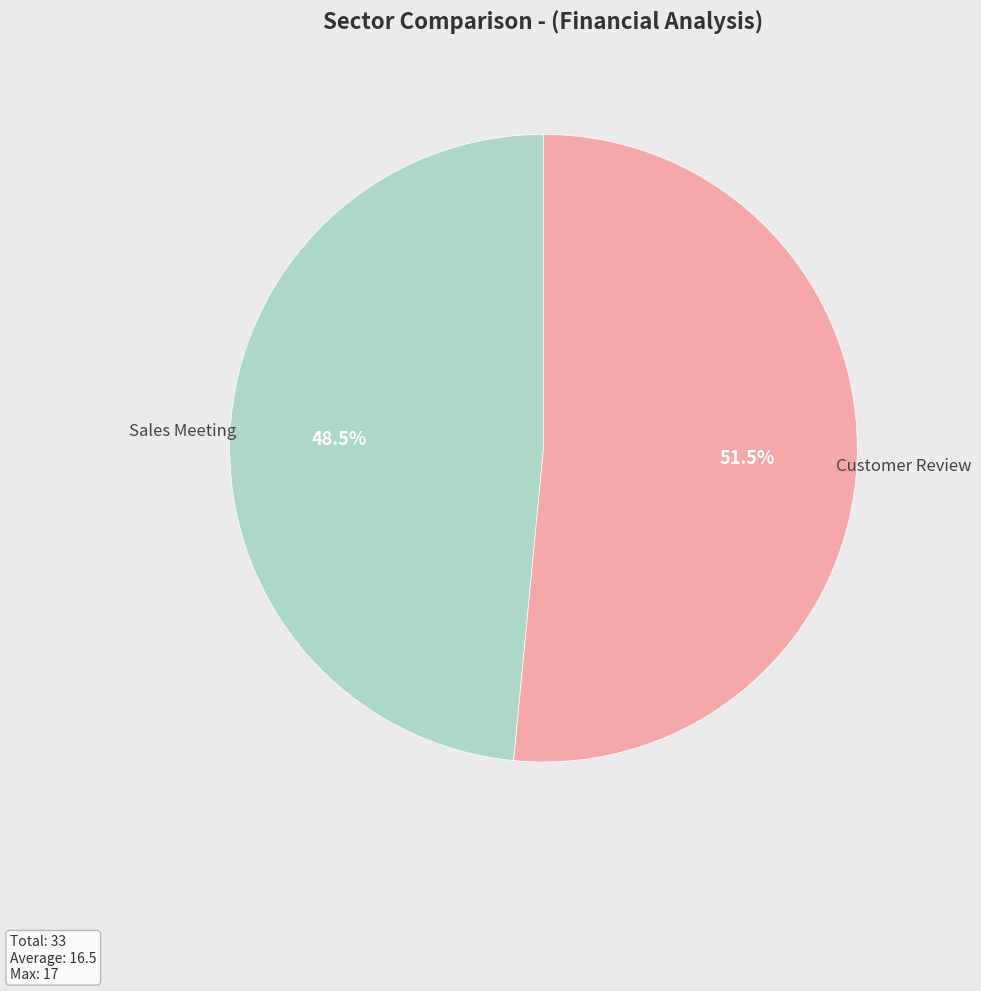

Approximately how many times larger is the value at Customer Review compared to Sales Meeting?

1.1